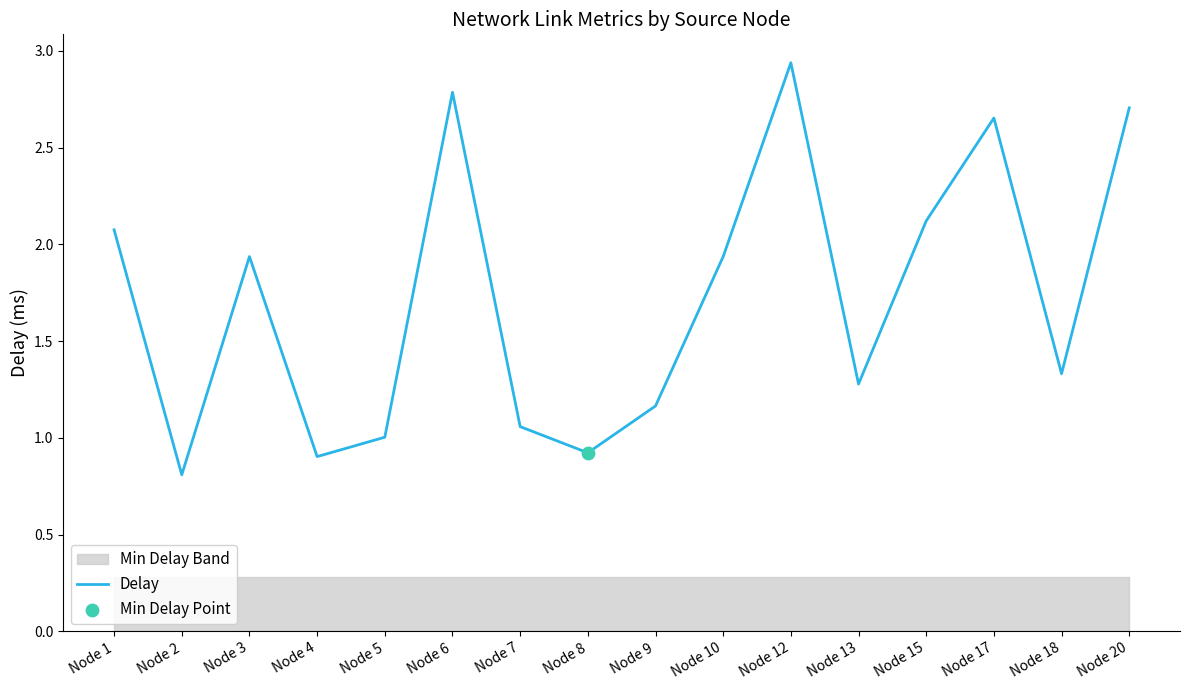

What is the ratio of the value at Node 13 to the value at Node 1?

0.6